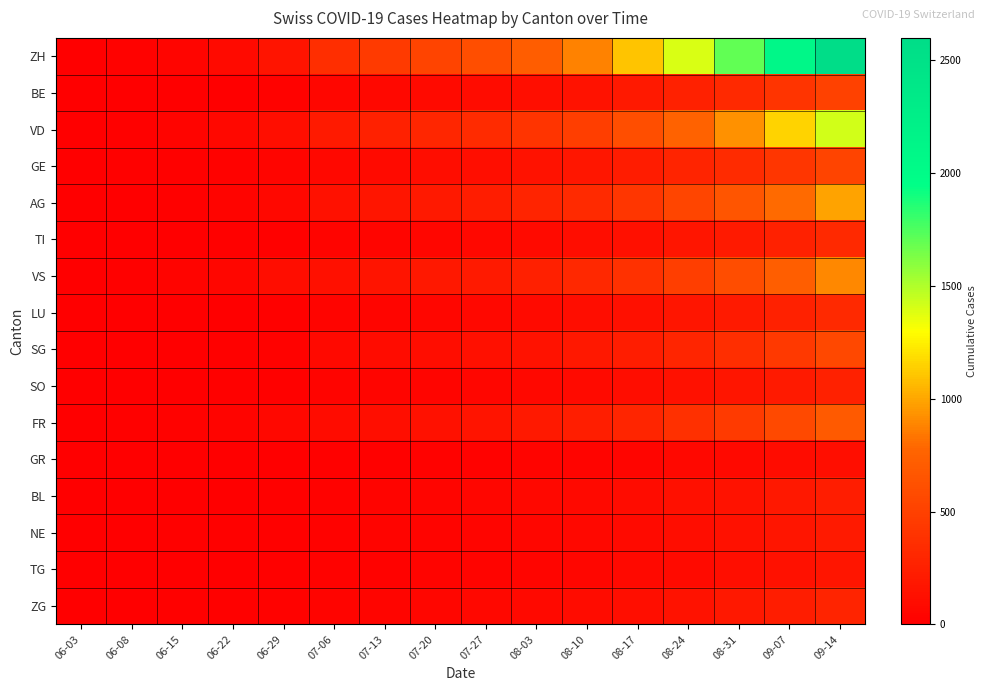

At 08-10, list the series in order from largest to smallest.

ZH, VD, AG, VS, FR, SG, GE, BE, TI, LU, ZG, SO, BL, NE, TG, GR